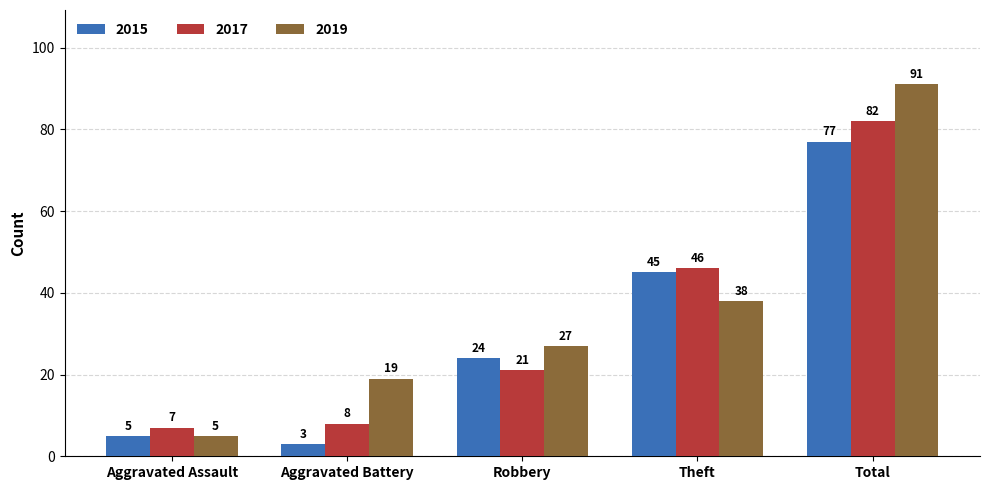

Which series changed the most between Robbery and Total?

2019